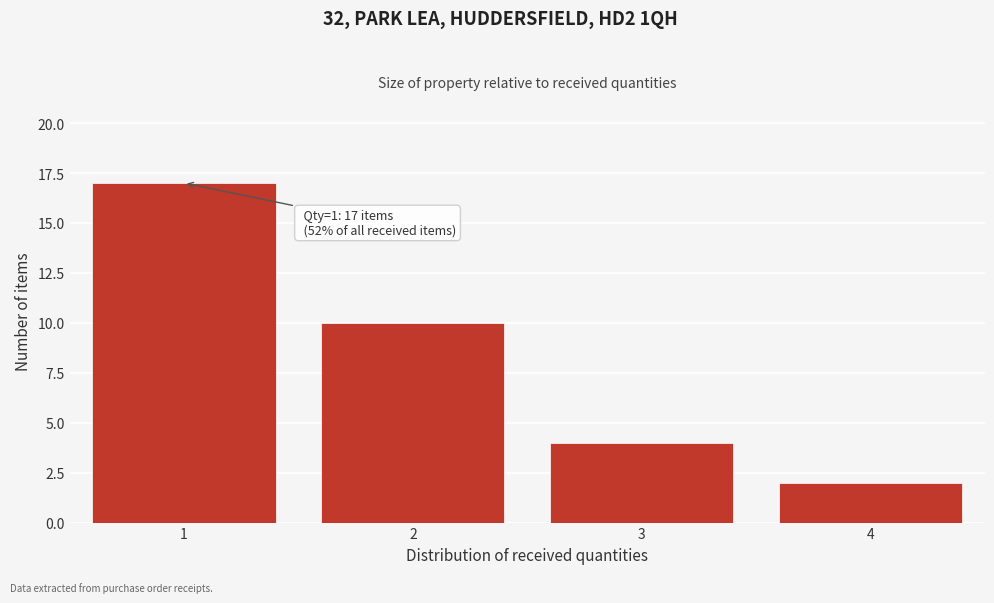

Reading left to right, list all the values displayed in this chart.

17	10	4	2